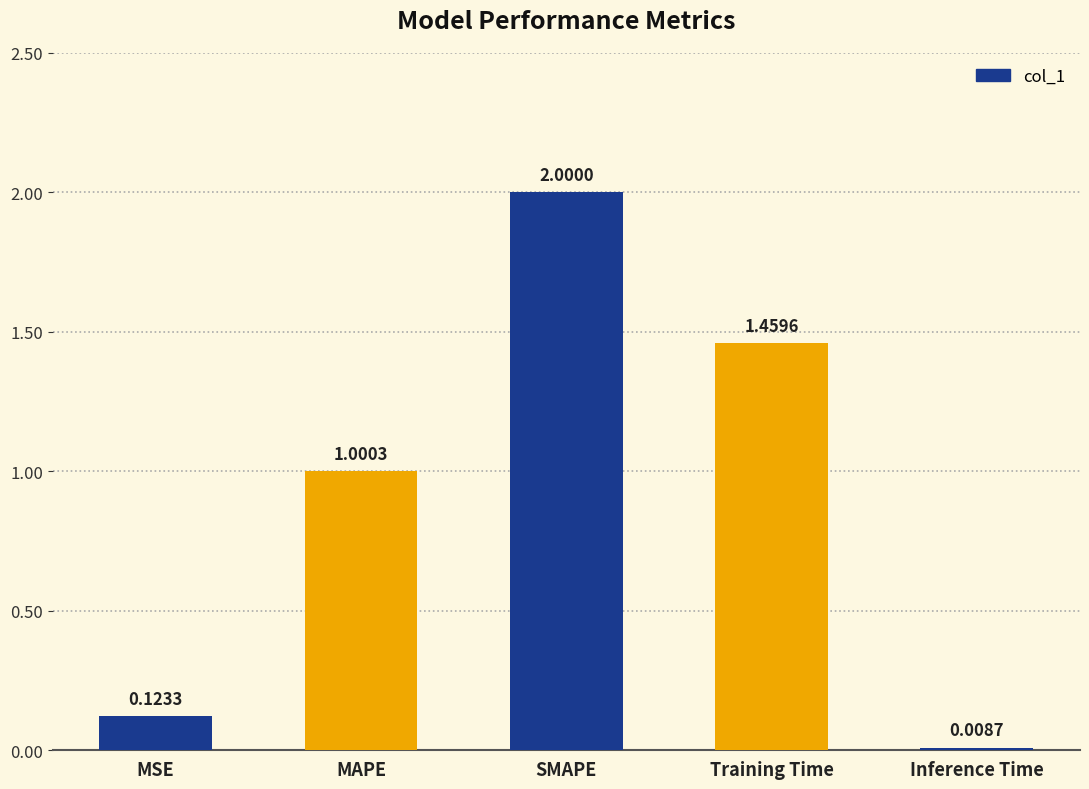

Are the bars grouped side by side (vs. stacked)?

No